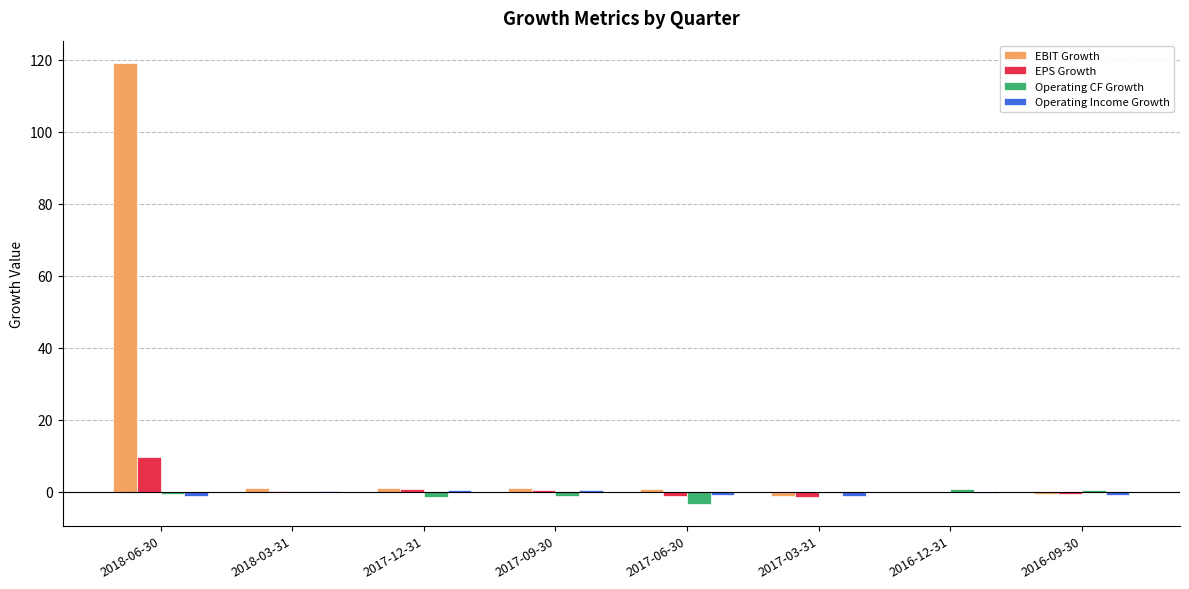

Between 2018-06-30 and 2017-06-30, which series saw the biggest shift?

EBIT Growth